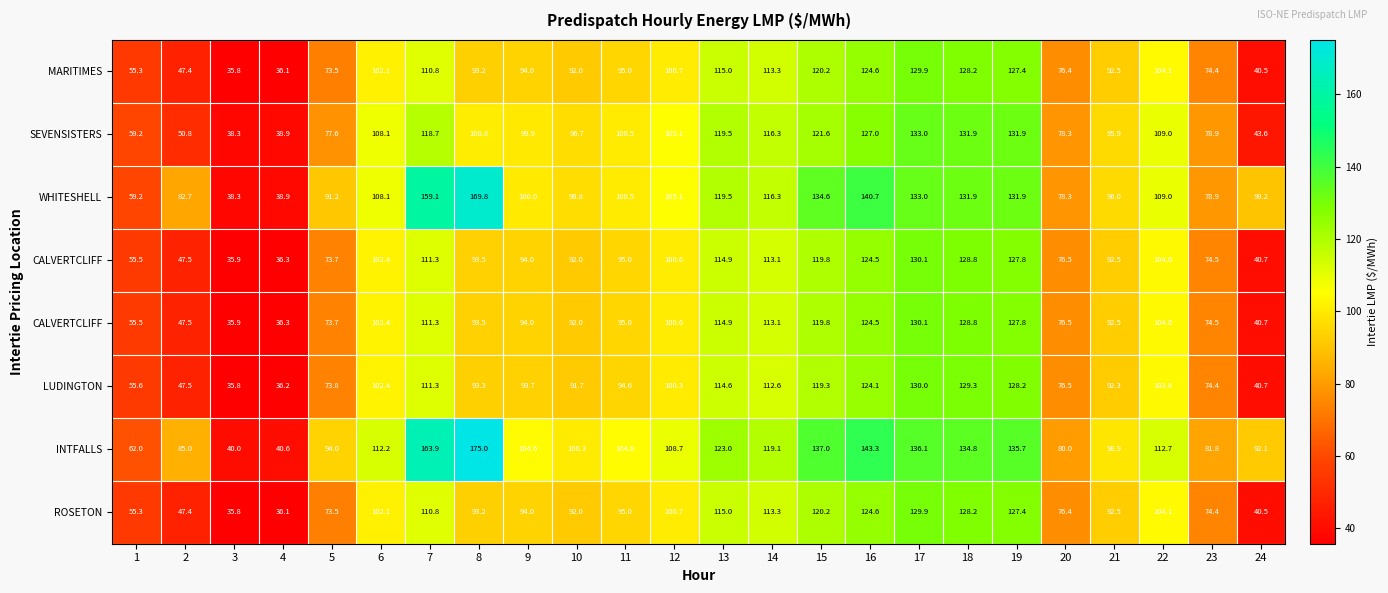

Count the number of data series in this chart.

8